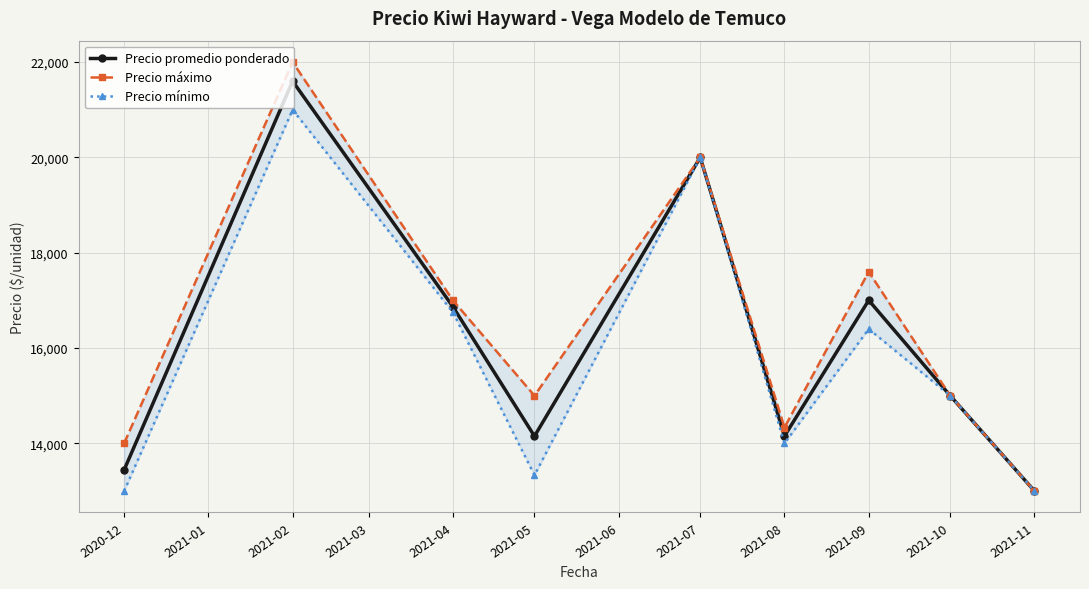

True or false: Precio máximo and Precio mínimo cross at least once.

False